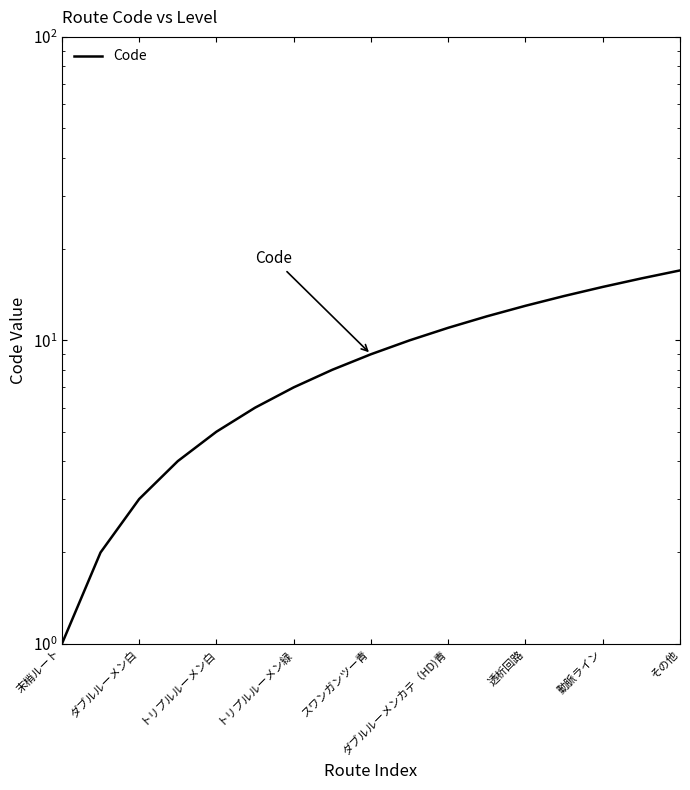

What is the value of the 6th point from the left?

6